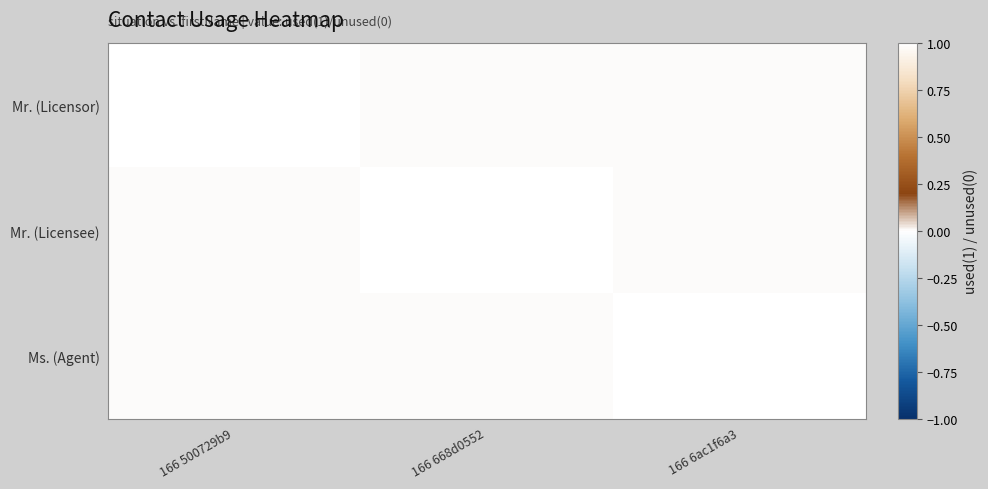

What is the difference between the highest and lowest values at 166 668d0552?

1